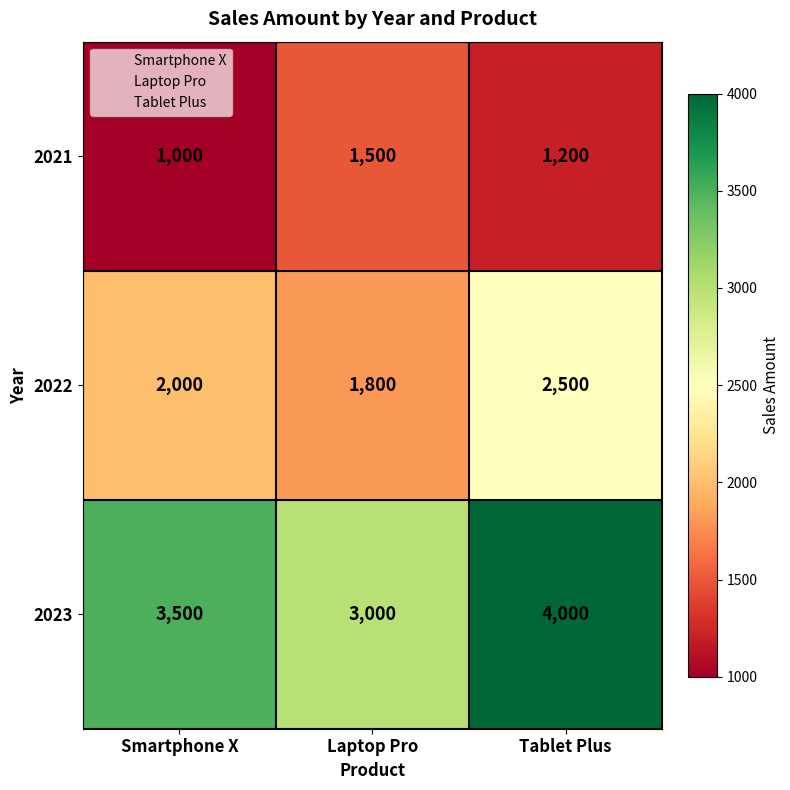

At which label is 2021 closest to 1250?

Tablet Plus